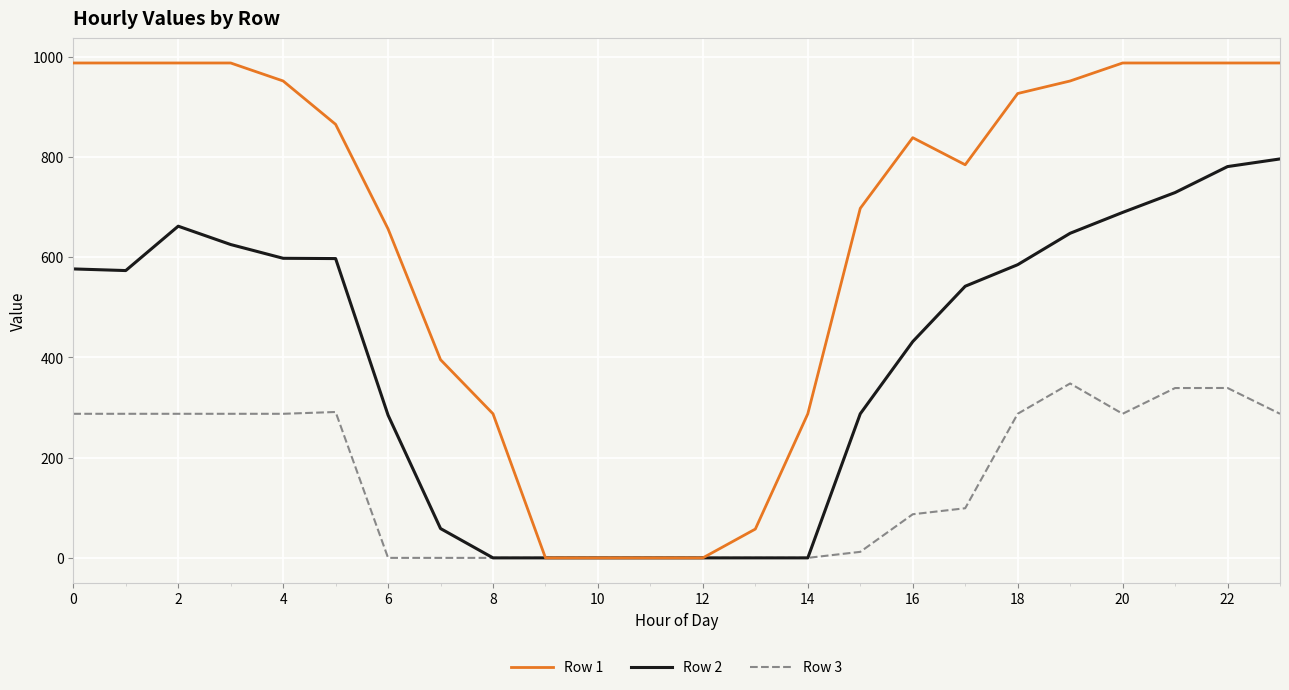

List the series in order of their peak value, lowest first.

Row 3, Row 2, Row 1